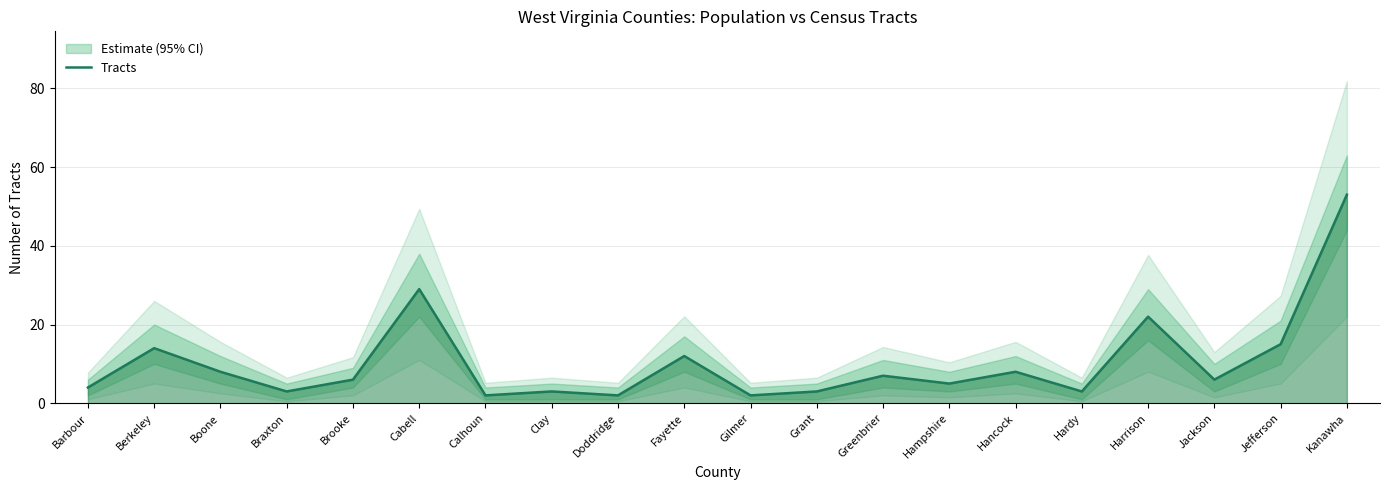

Reading right to left, list all the values displayed in this chart.

Kanawha=53	Jefferson=15	Jackson=6	Harrison=22	Hardy=3	Hancock=8	Hampshire=5	Greenbrier=7	Grant=3	Gilmer=2	Fayette=12	Doddridge=2	Clay=3	Calhoun=2	Cabell=29	Brooke=6	Braxton=3	Boone=8	Berkeley=14	Barbour=4